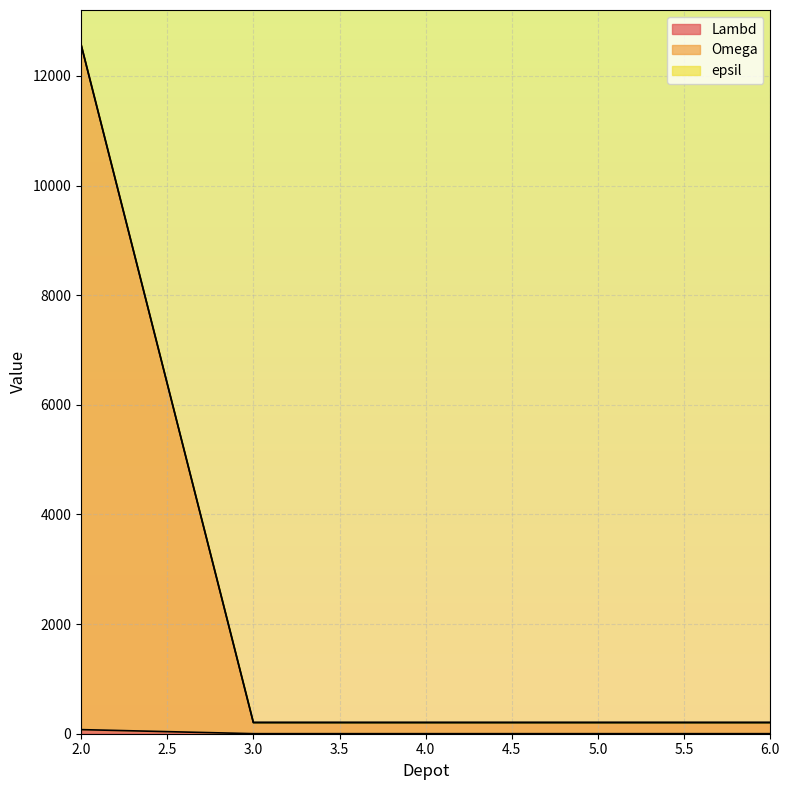

Which series changed the most between 4 and 5?

Lambd